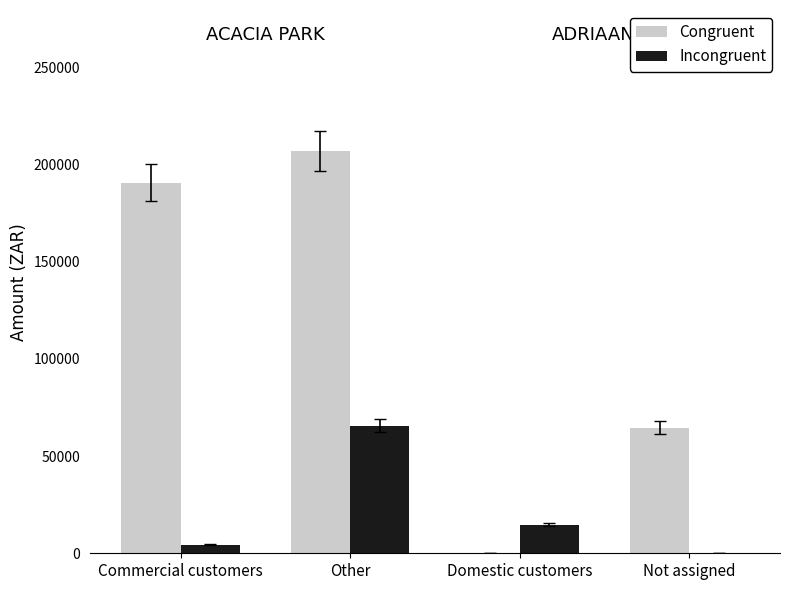

What is the difference between the Incongruent values at Domestic customers and Other?

50964.9